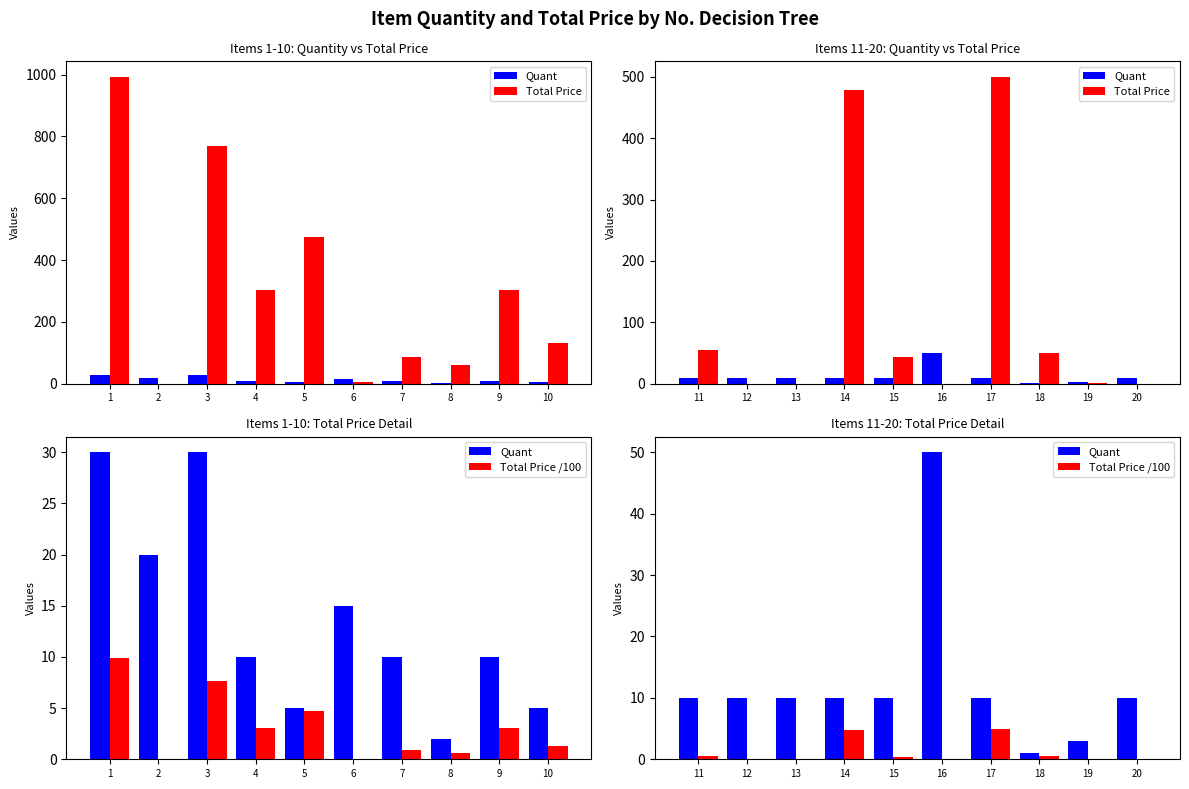

How many values in Total Price are above zero?

6